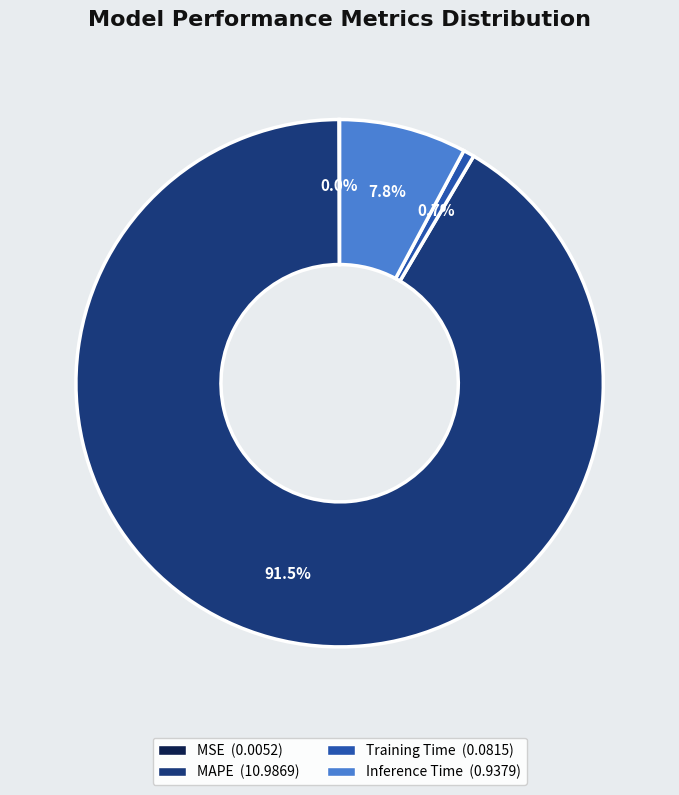

Which slice is the largest?

MAPE